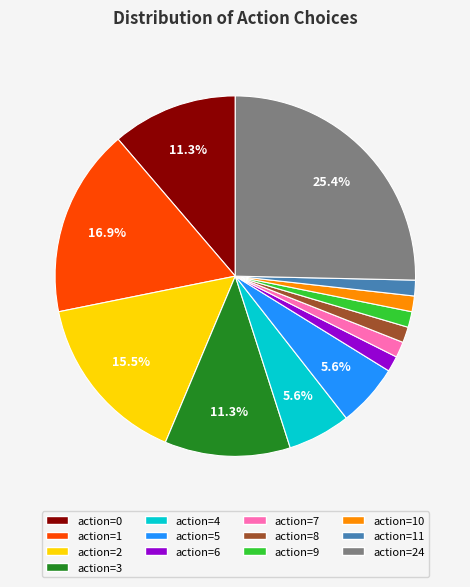

Is there any slice that represents more than half of the pie?

No